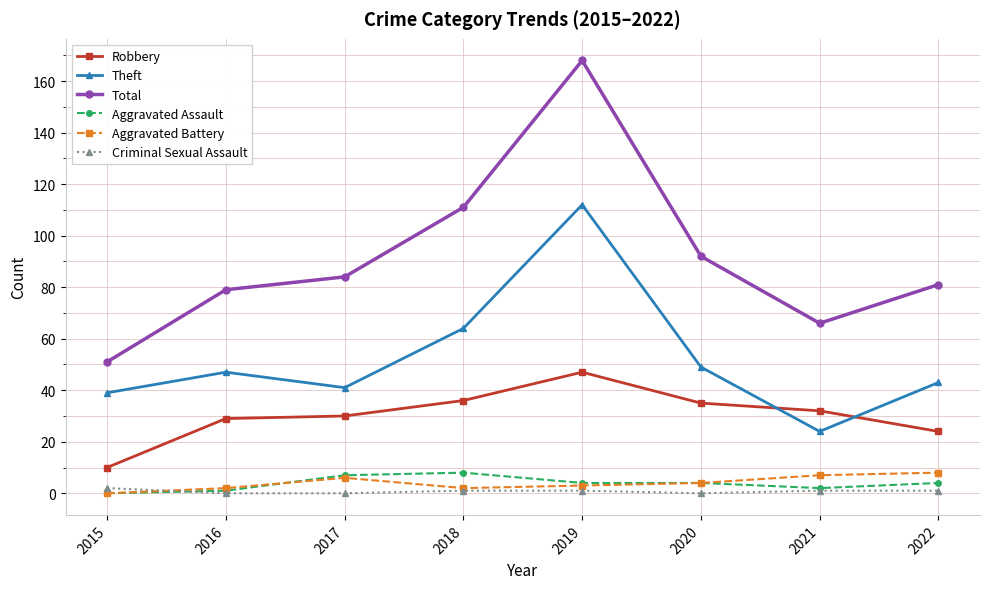

True or false: Theft has a value of 45 at 2019.

False